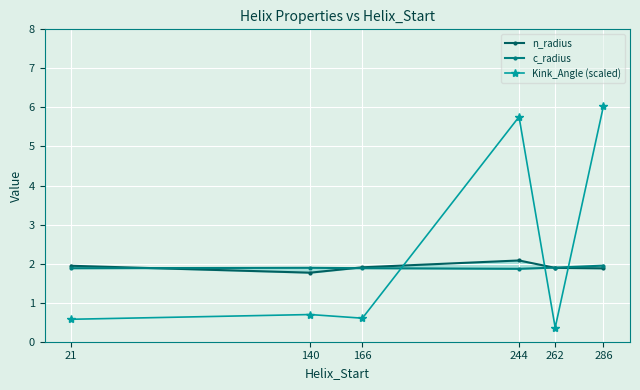

What is the difference between the maximum and minimum values in the c_radius series?

0.1